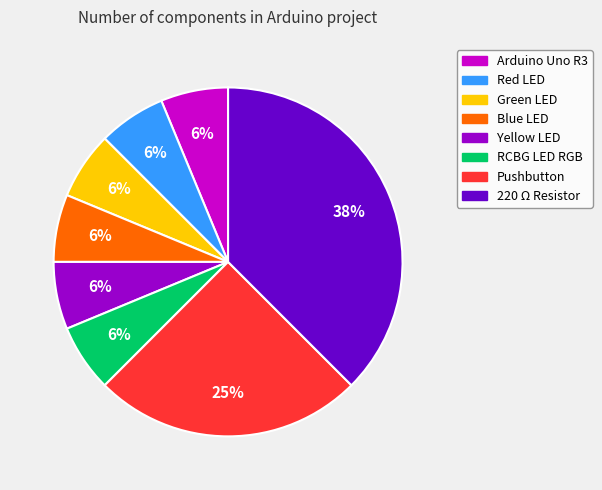

What is the largest slice in the pie chart?

220 Ω Resistor